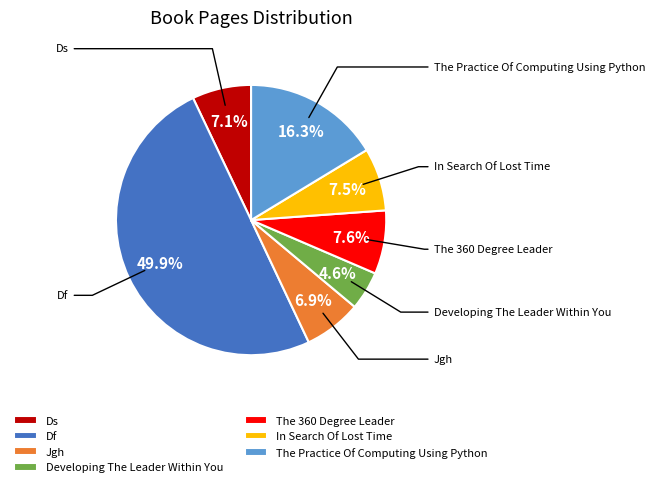

Which slice is the smallest?

Developing The Leader Within You